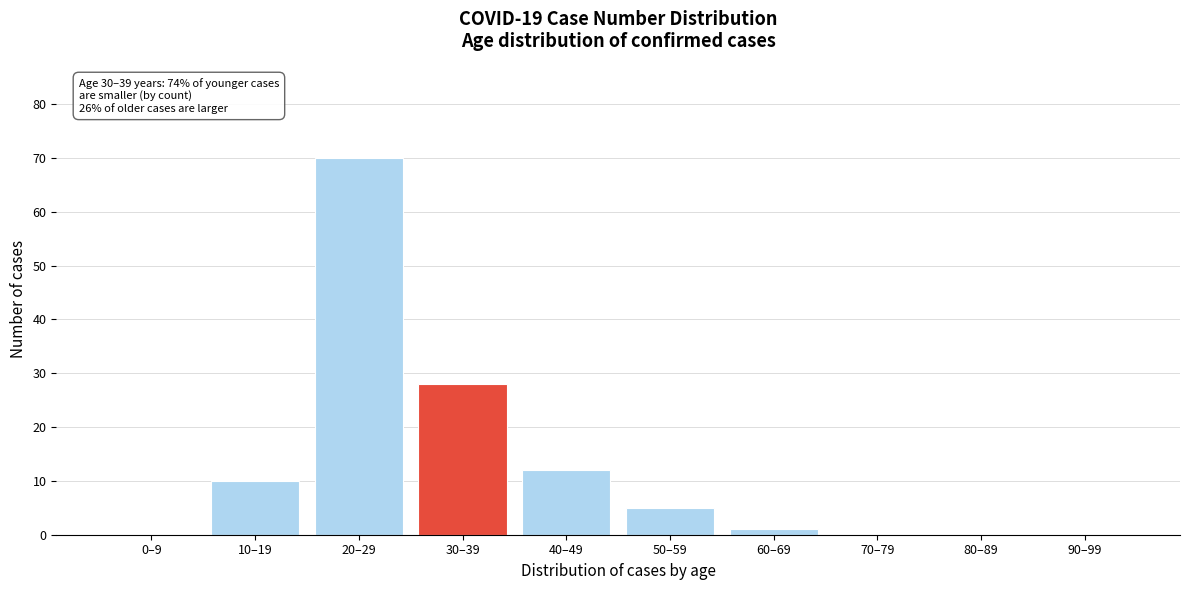

Reading left to right, extract all data points from this chart.

0–9=0	10–19=10	20–29=70	30–39=28	40–49=12	50–59=5	60–69=1	70–79=0	80–89=0	90–99=0